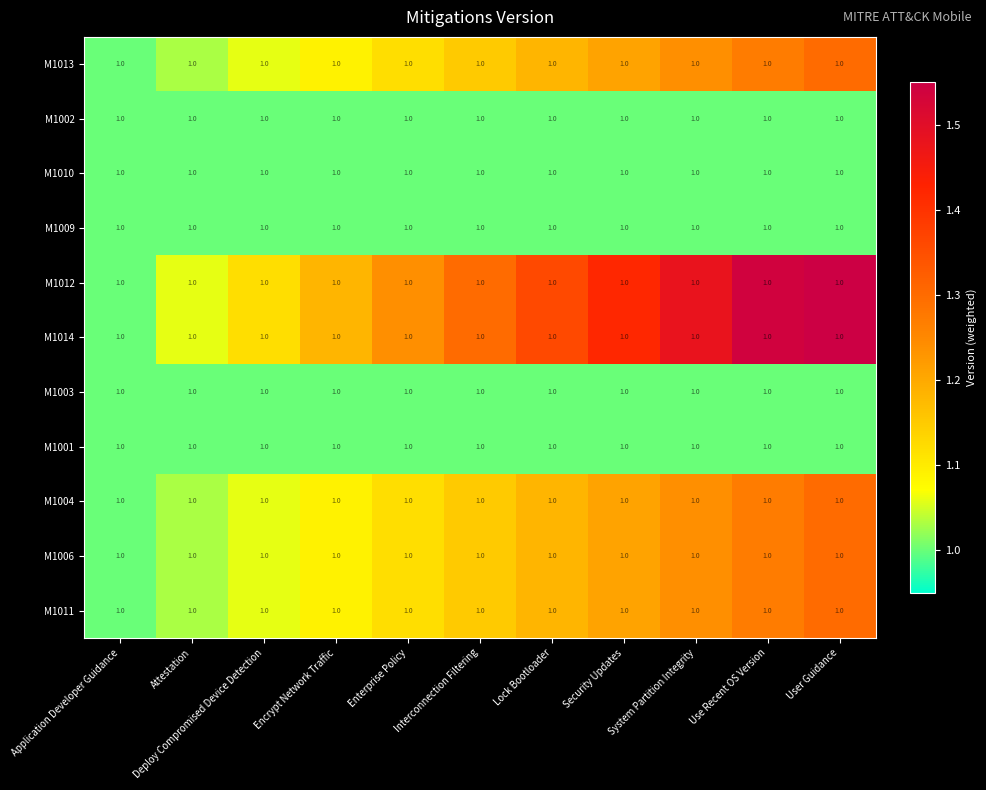

At which category does the chart reach its peak across all series?

User Guidance